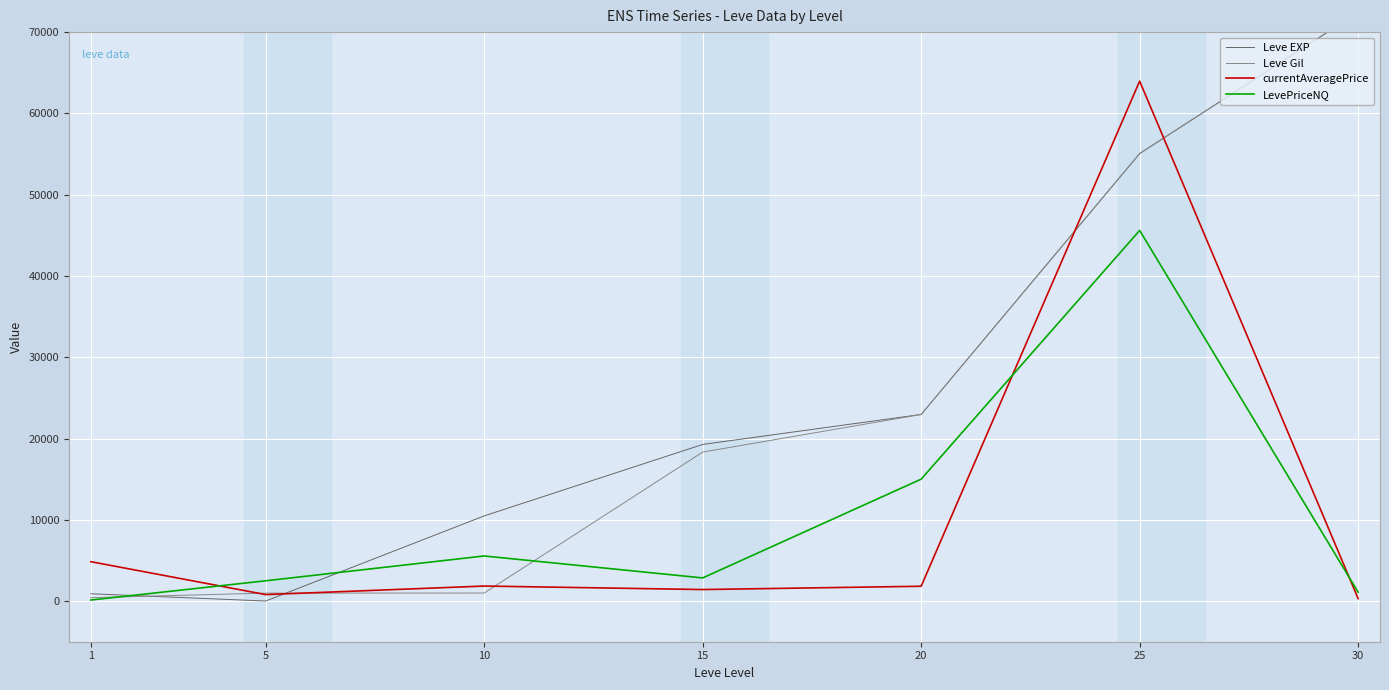

Reading left to right, list all the values displayed in this chart.

Leve EXP: 1=900.0	5=6.0	10=10480.0	15=19270.0	20=22960.0	25=55060.0	30=72430.0
Leve Gil: 1=420.0	5=980.0	10=990.0	15=18330.0	20=22960.0	25=55060.0	30=72430.0
currentAveragePrice: 1=4847.0	5=799.2	10=1850.0	15=1419.0	20=1824.8	25=63970.9	30=303.0
LevePriceNQ: 1=131.0	5=2496.0	10=5550.0	15=2850.0	20=15000.0	25=45600.0	30=1090.0